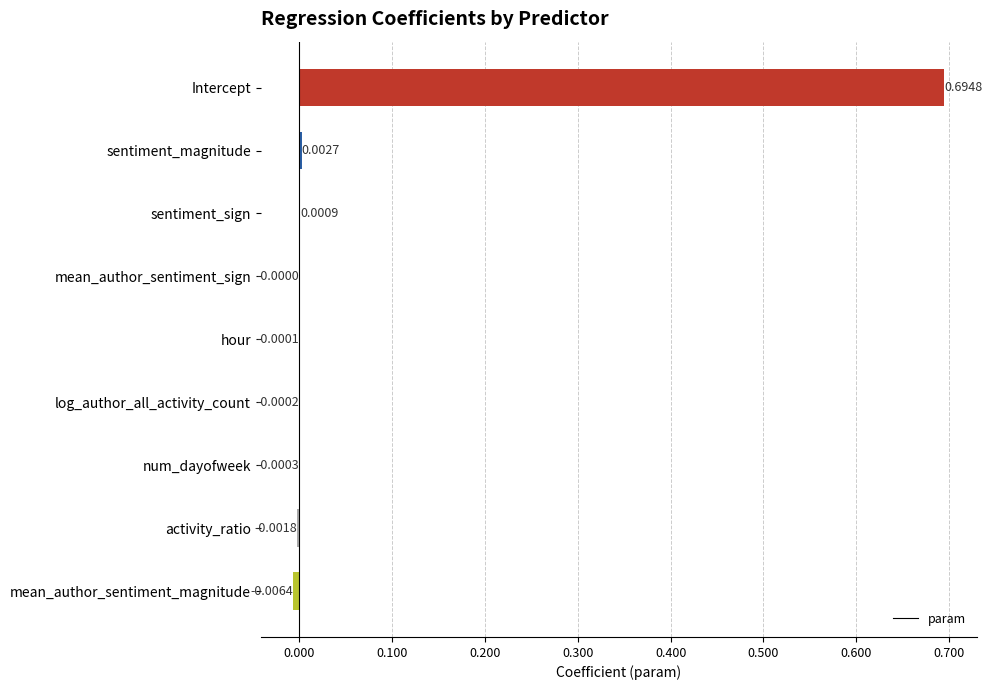

How many values exceed 0?

3